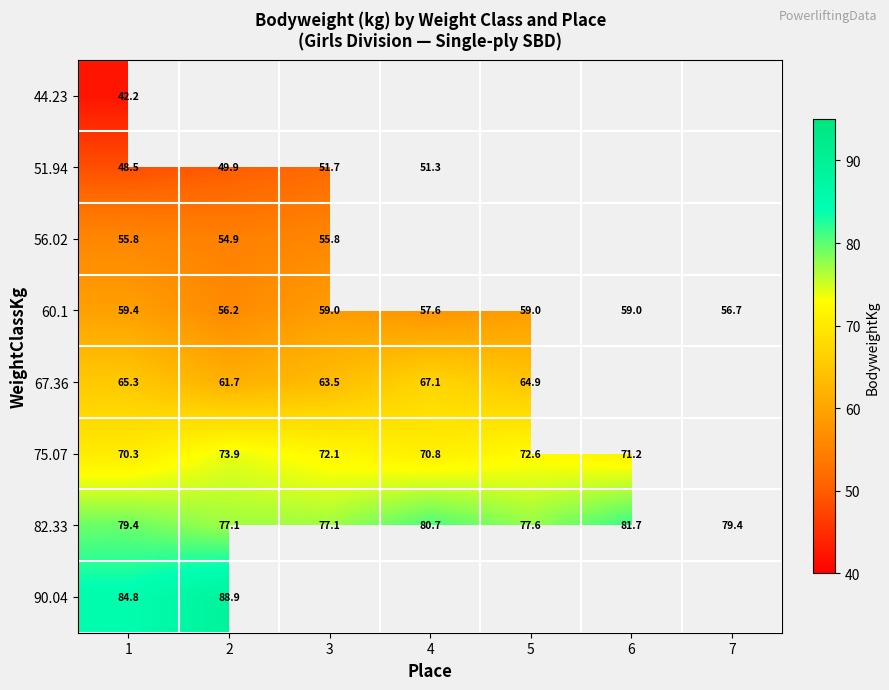

How many values in the 82.33 series exceed 79?

4